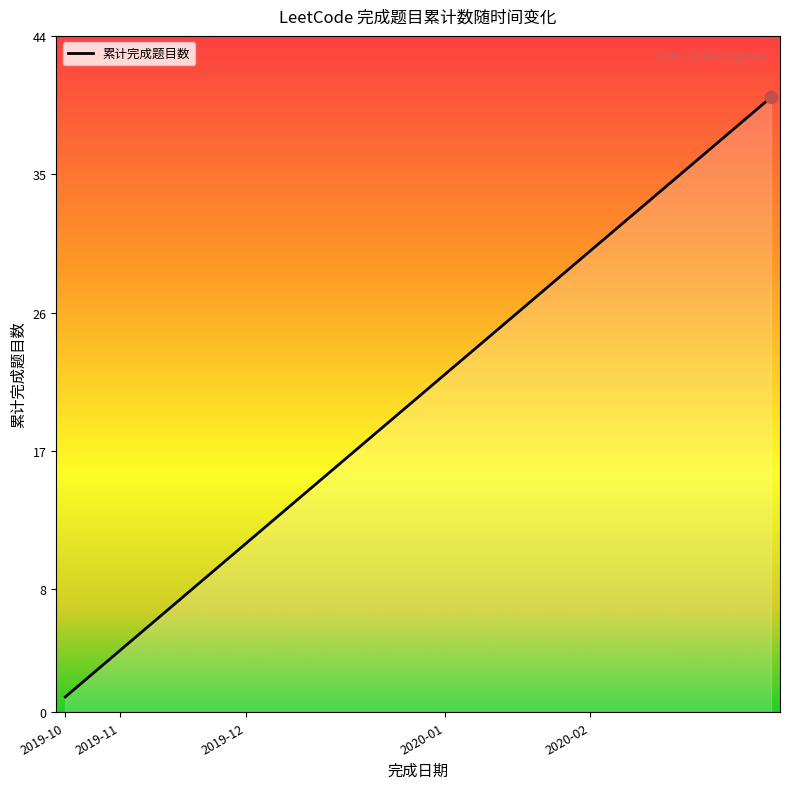

What is the difference between the maximum and minimum values?

39